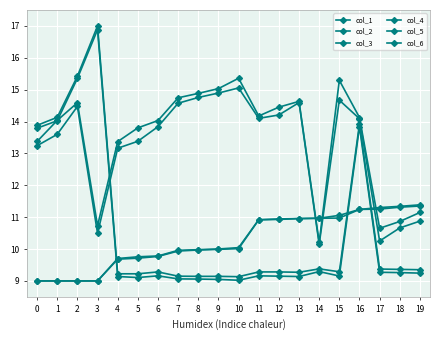

What is the minimum value for col_1?

9.0